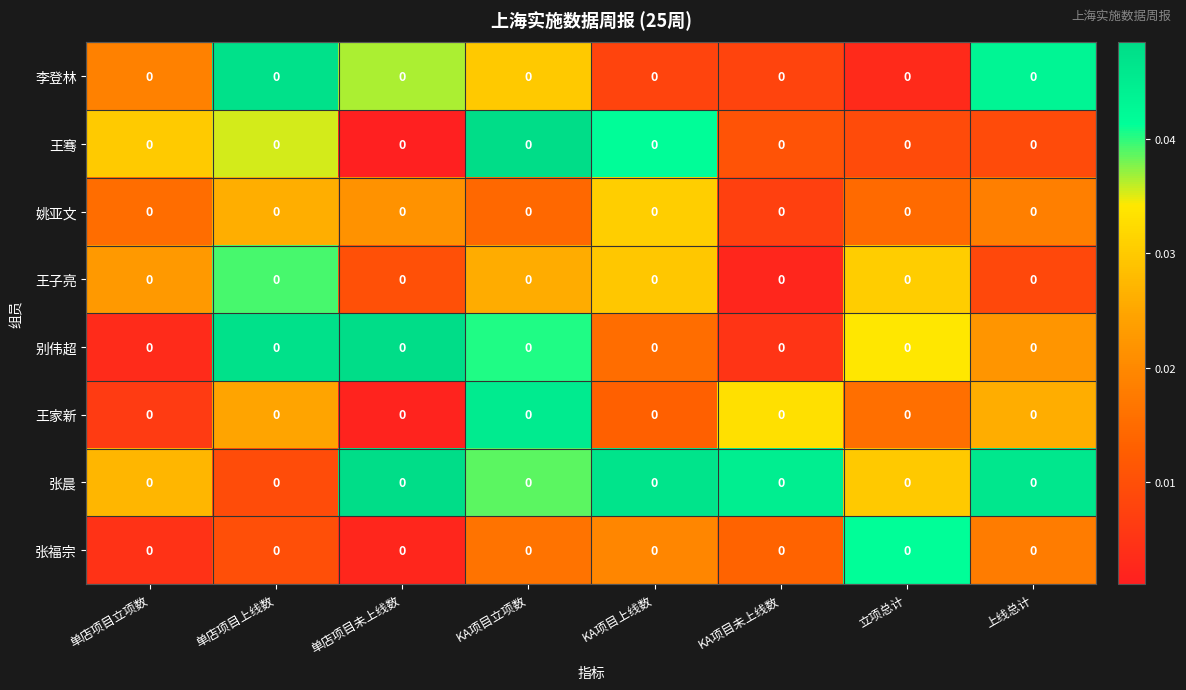

Which category has the lowest value in the 张晨 series?

单店项目上线数